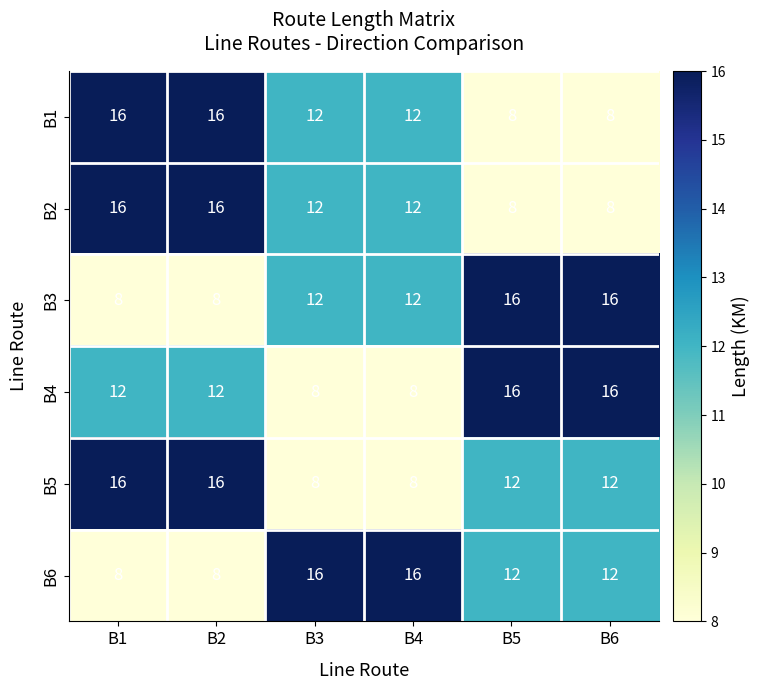

What is the sum of all B6 values?

72